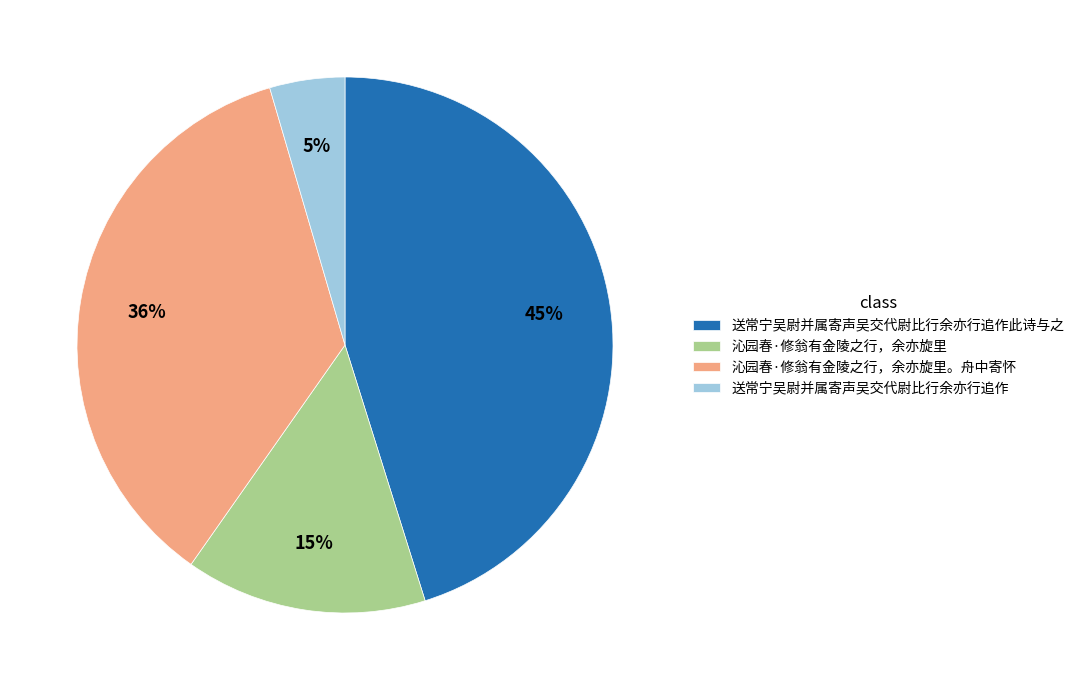

Which category has the biggest portion of the pie?

送常宁吴尉并属寄声吴交代尉比行余亦行追作此诗与之